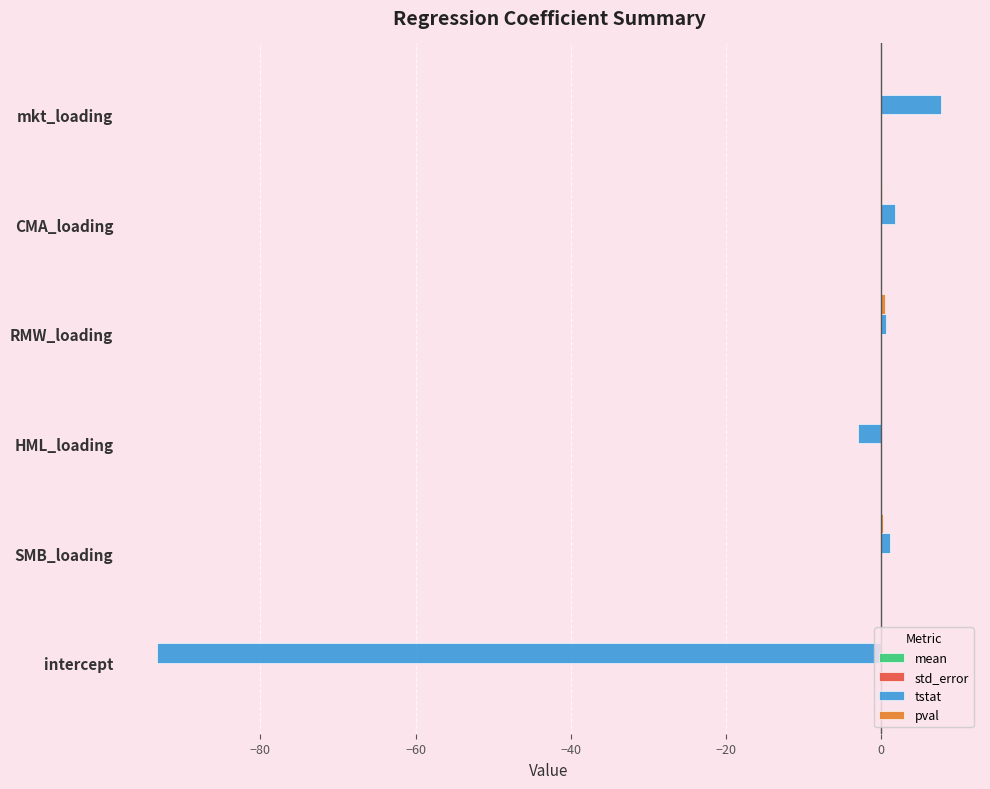

Count the number of data series in this chart.

4